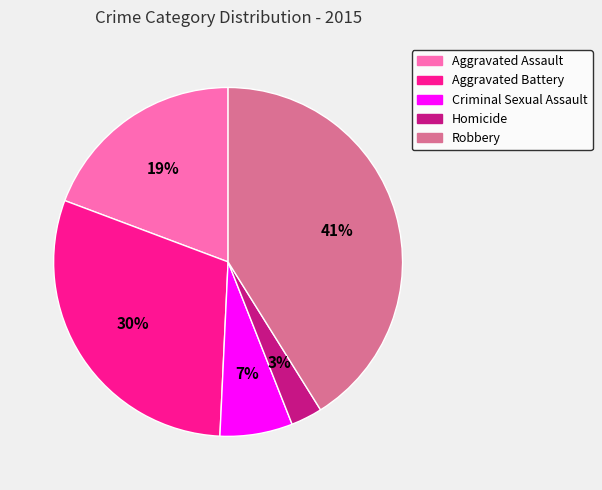

Combined, do Robbery and Criminal Sexual Assault account for over 50%?

No